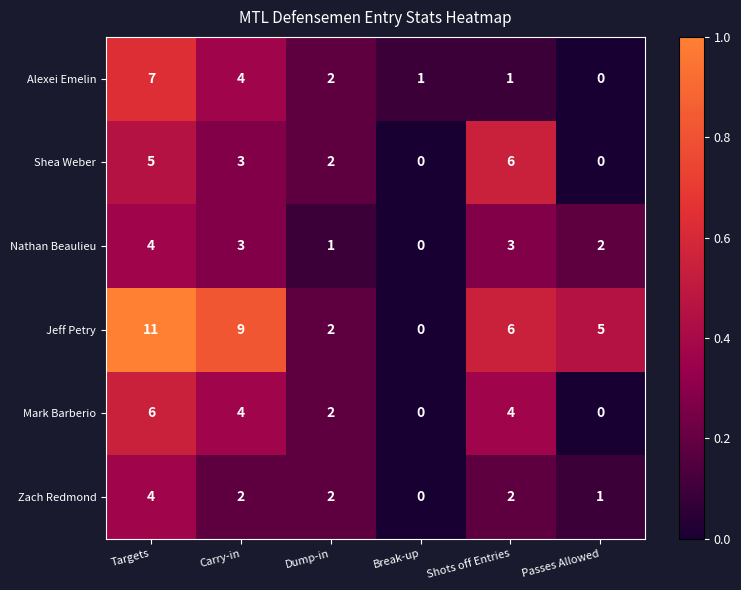

At which category is the sum across all series the highest?

Targets